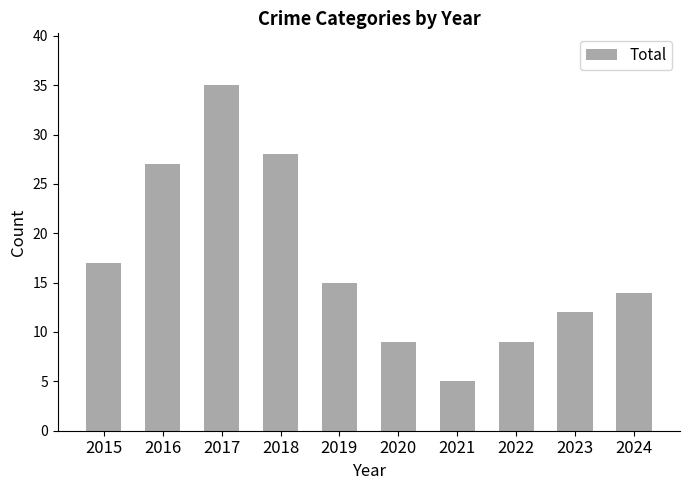

Reading right to left, what are all the values shown in this chart?

2024=14	2023=12	2022=9	2021=5	2020=9	2019=15	2018=28	2017=35	2016=27	2015=17